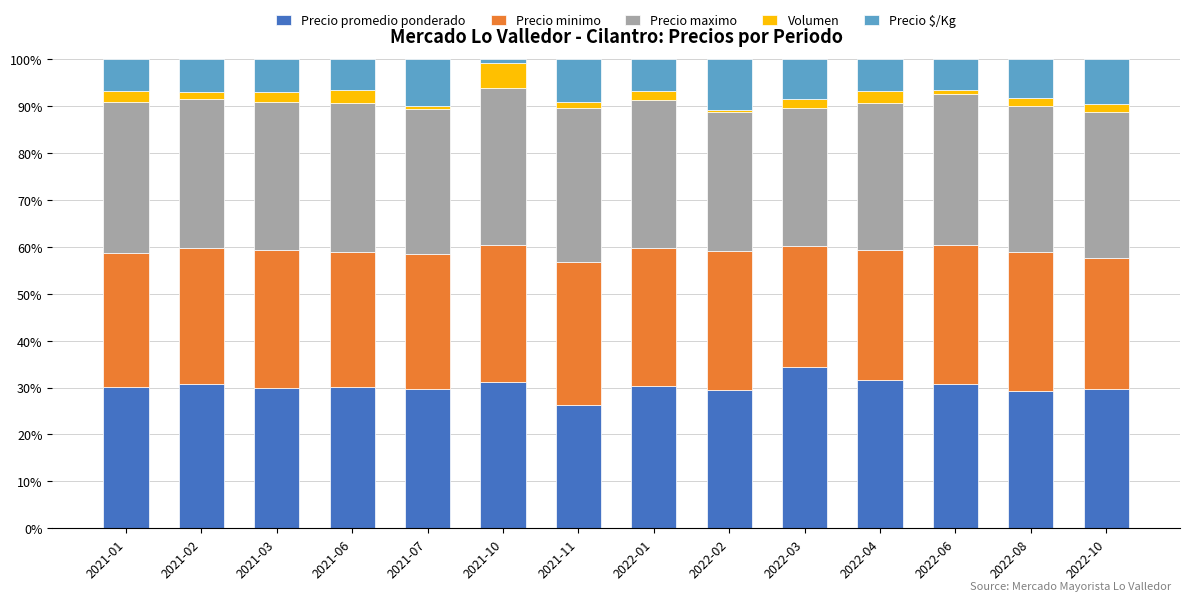

At which label does Precio promedio ponderado reach its minimum?

2021-11